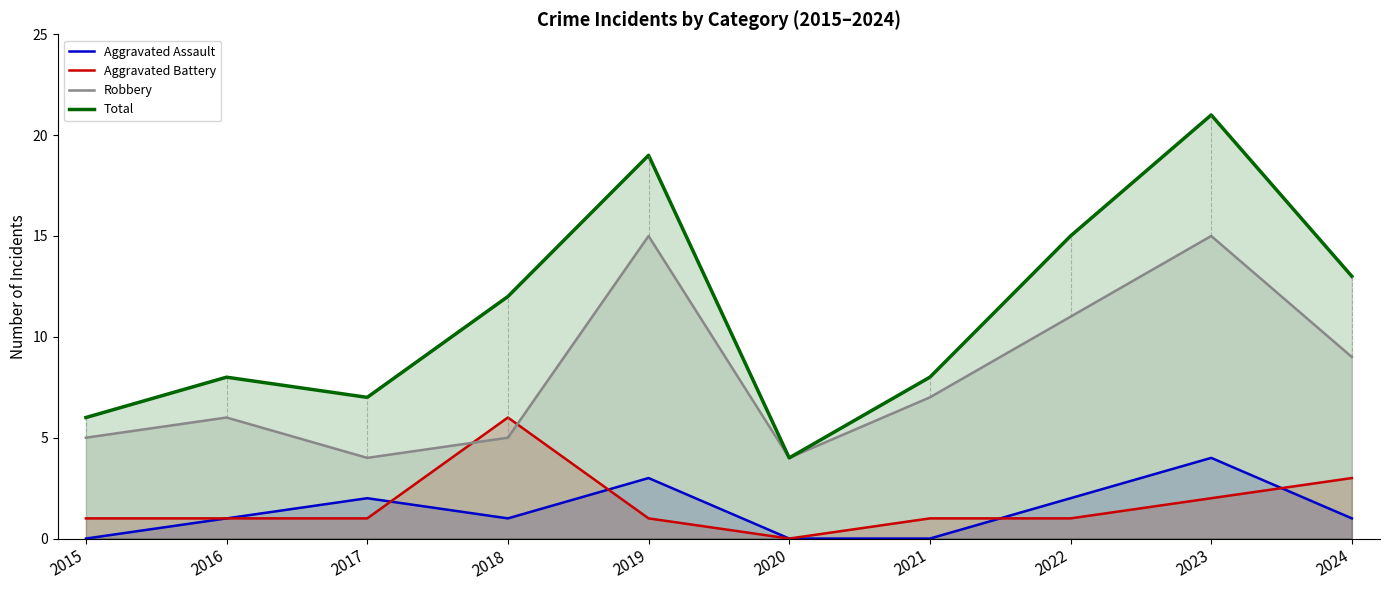

Where is the first local maximum for Aggravated Assault?

2017